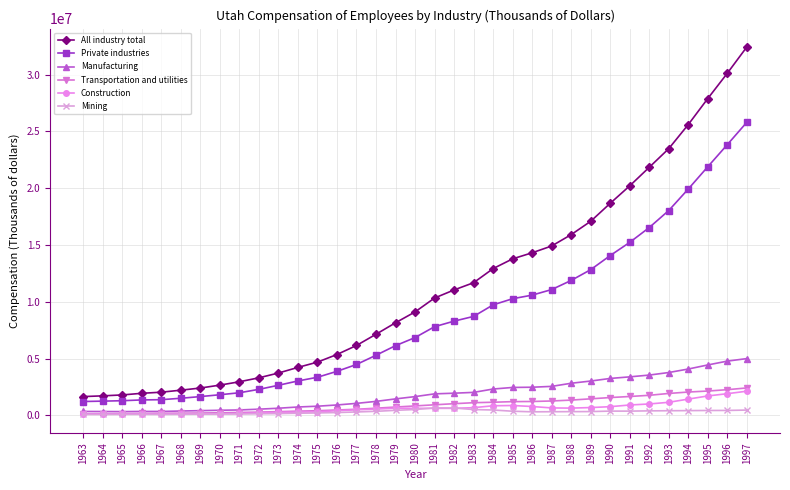

The Transportation and utilities series shows 1272366 at 1987. True or false?

True